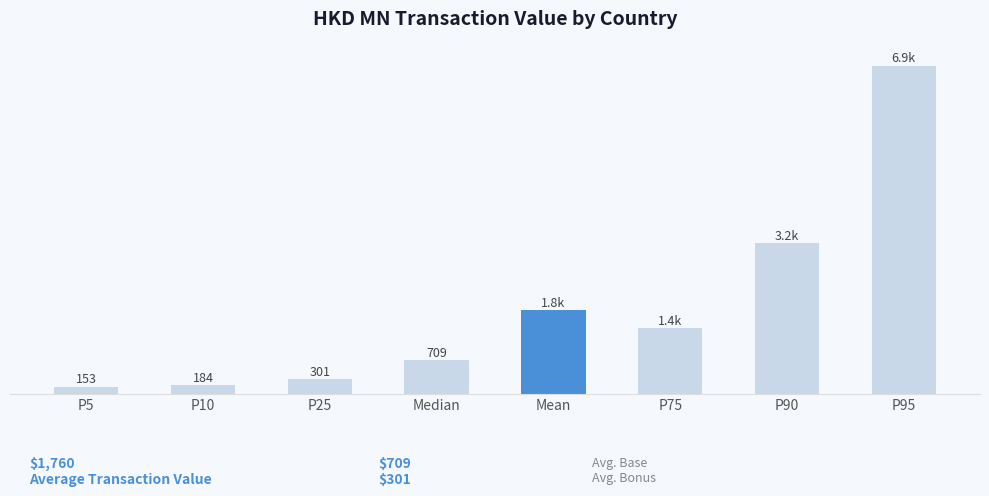

Where does the data first go above 1389?

Mean